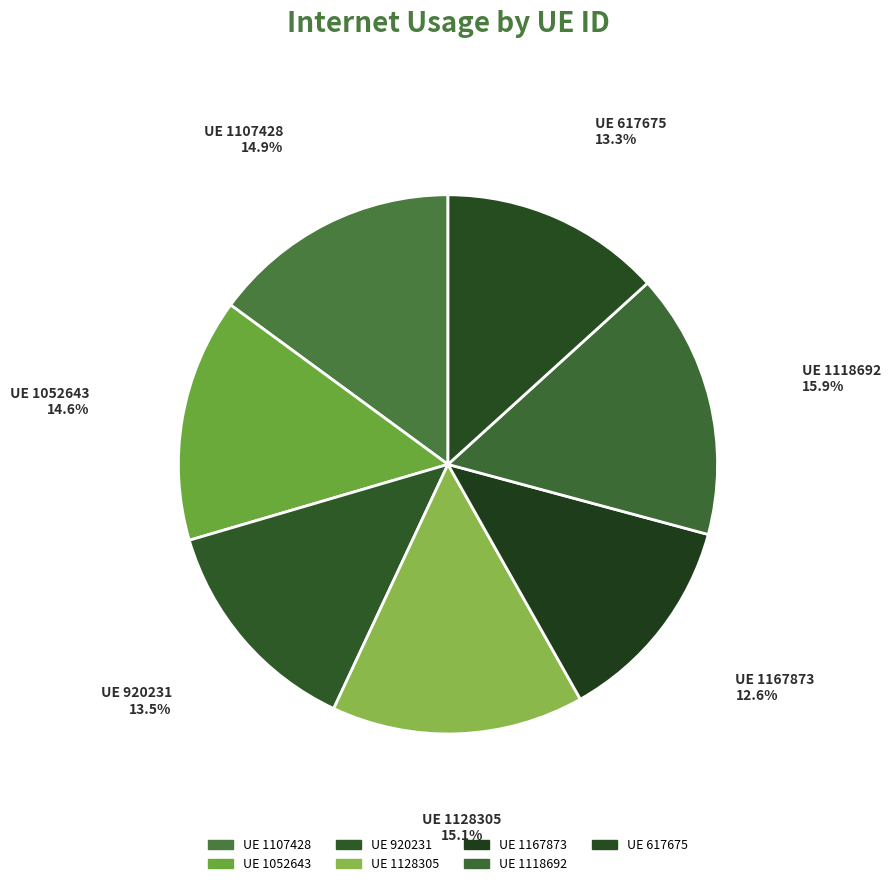

How many slices are in this pie chart?

7